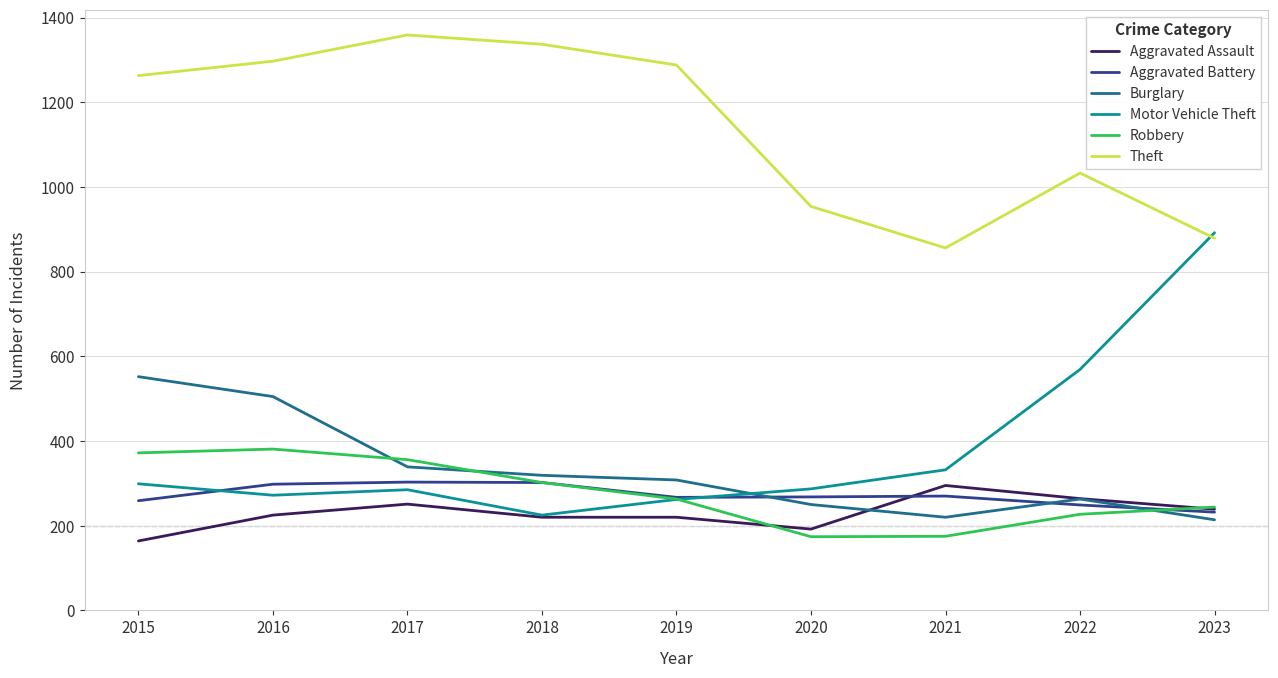

Which label corresponds to the largest value in the chart?

2017